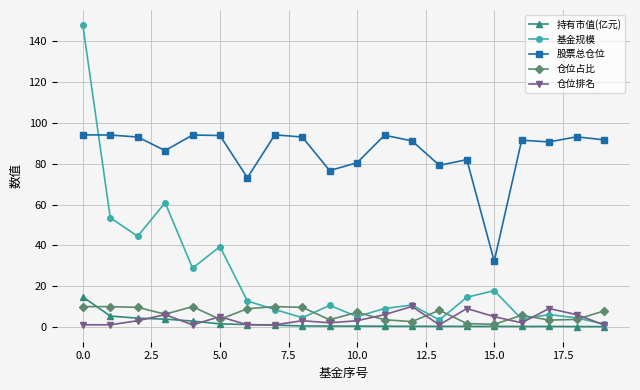

Which series has the largest total across all categories?

股票总仓位